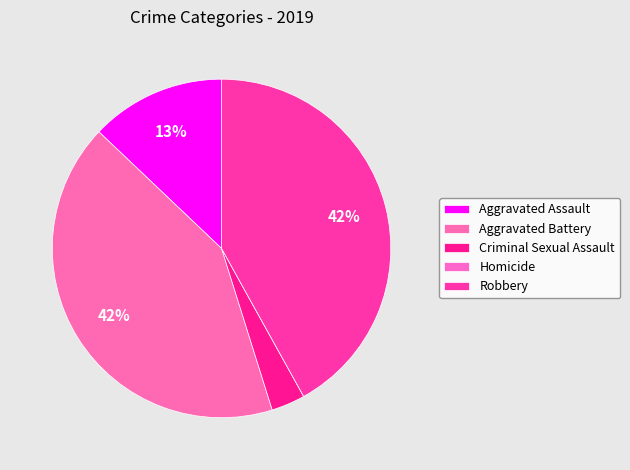

Does Homicide represent more than half of the total?

No